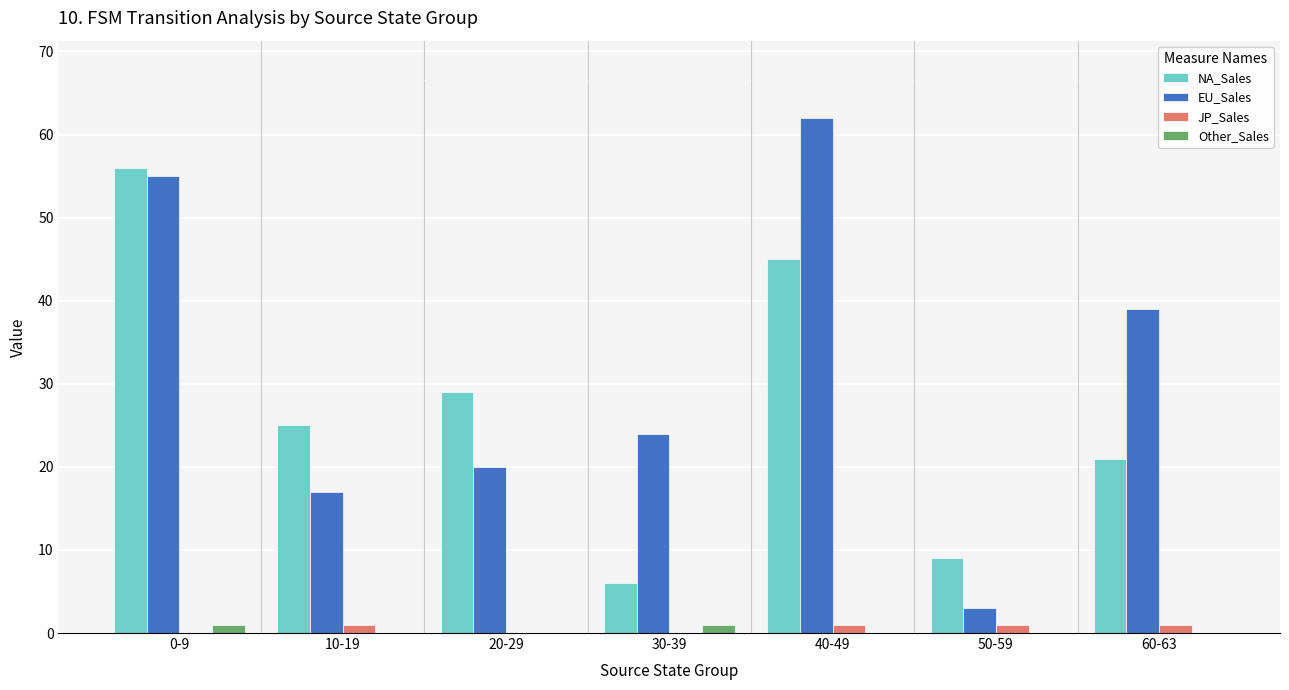

How many groups of bars are there?

7